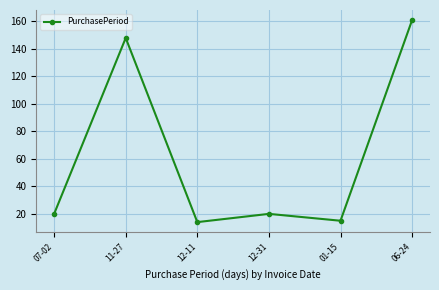

At which category does the chart reach its peak across all series?

06-24